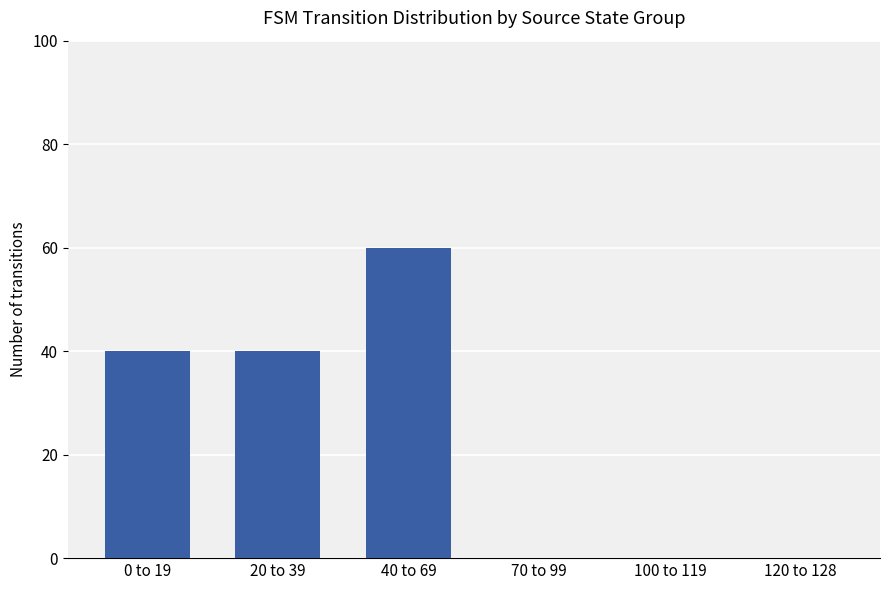

True or false: the data shows 0 at 70 to 99.

True